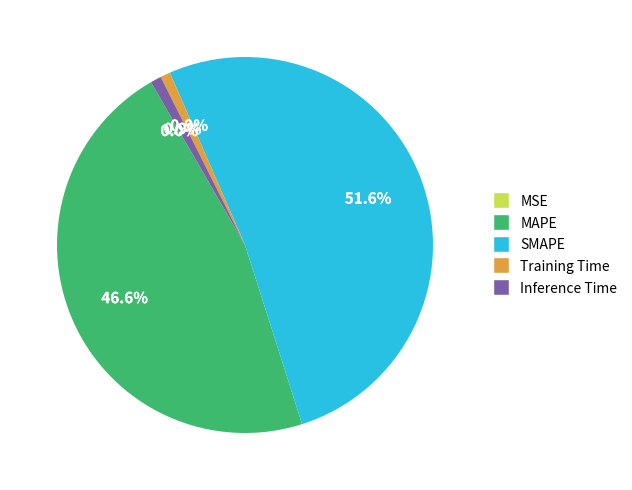

Which has a higher value, Training Time or SMAPE?

SMAPE